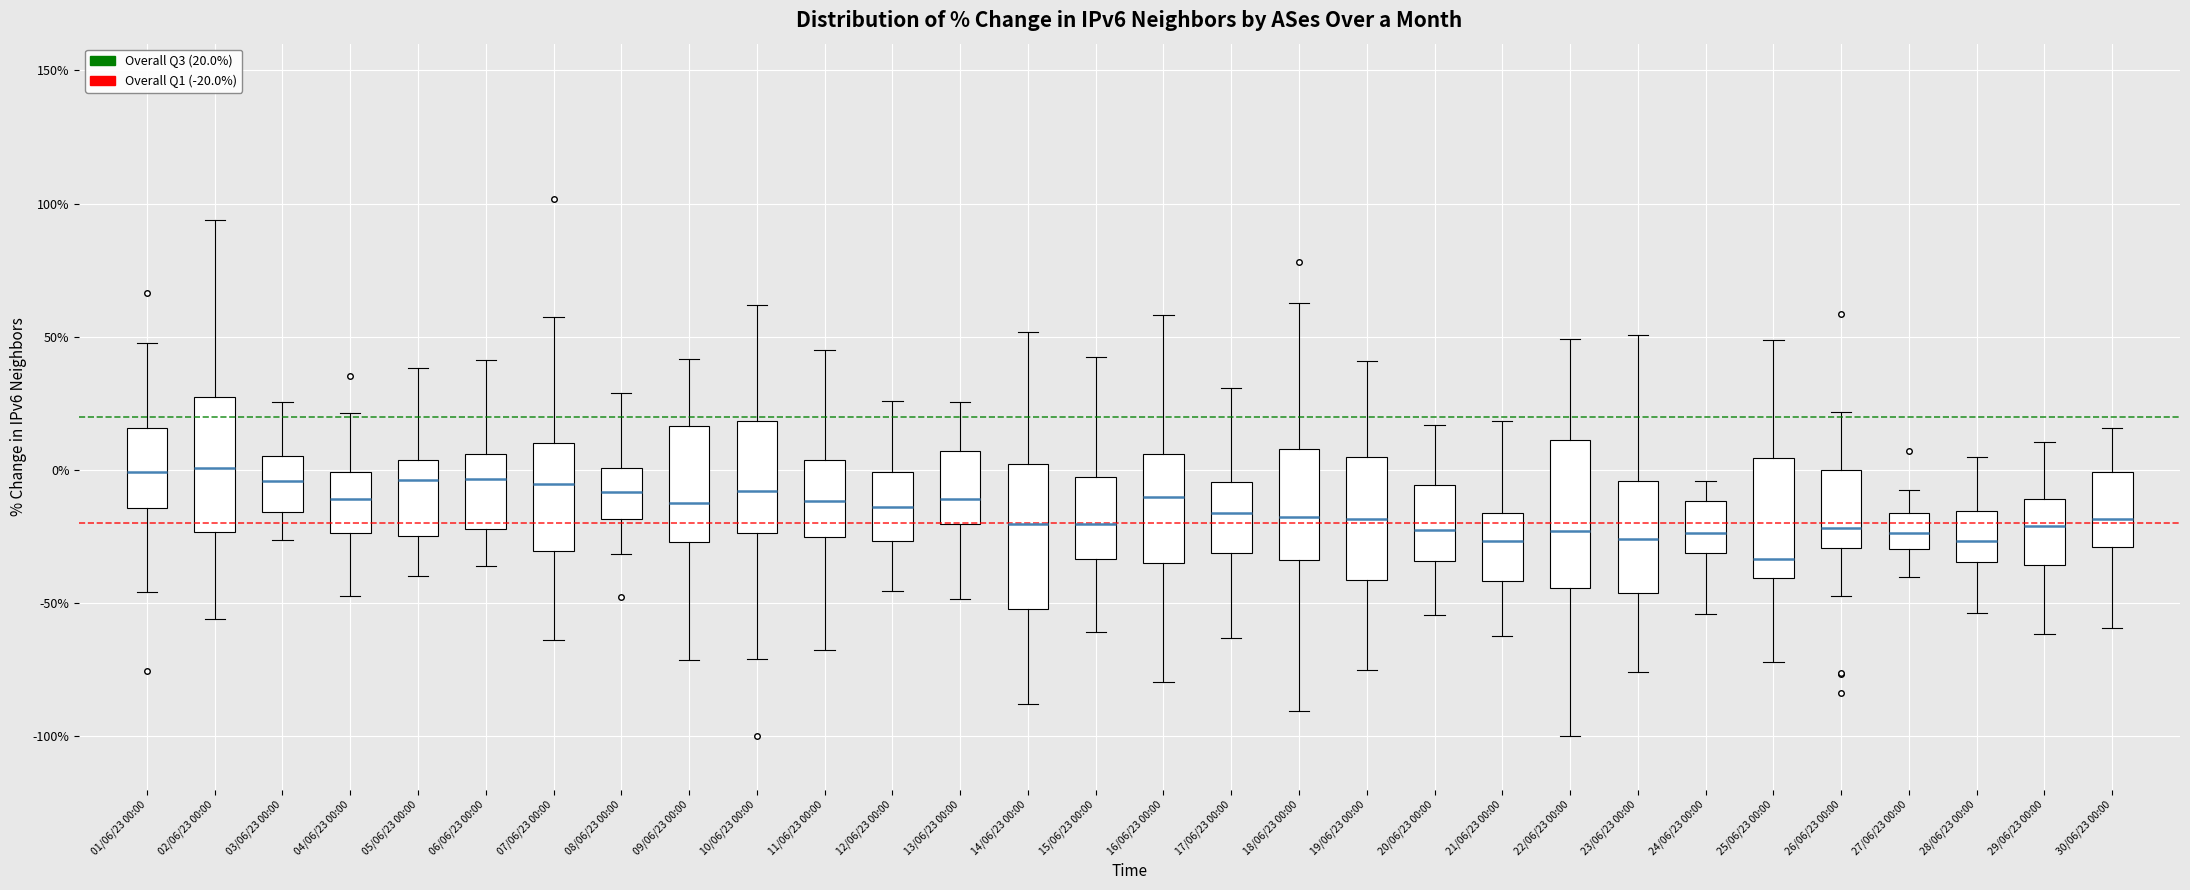

Reading left to right, transcribe this box plot: for each box, give where its median line is, the range the box spans, and where its two whiskers end, as read against the y-axis. The values are not printed on the chart, so give them approximately, as read against the axis.

01/06/23 00:00: median 0, box -15 to 15, whiskers -45 to 50
02/06/23 00:00: median 0, box -25 to 25, whiskers -55 to 95
03/06/23 00:00: median -5, box -15 to 5, whiskers -25 to 25
04/06/23 00:00: median -10, box -25 to 0, whiskers -45 to 20
05/06/23 00:00: median -5, box -25 to 5, whiskers -40 to 40
06/06/23 00:00: median -5, box -20 to 5, whiskers -35 to 40
07/06/23 00:00: median -5, box -30 to 10, whiskers -65 to 55
08/06/23 00:00: median -10, box -20 to 0, whiskers -30 to 30
09/06/23 00:00: median -10, box -25 to 15, whiskers -70 to 40
10/06/23 00:00: median -10, box -25 to 20, whiskers -70 to 60
11/06/23 00:00: median -10, box -25 to 5, whiskers -70 to 45
12/06/23 00:00: median -15, box -25 to 0, whiskers -45 to 25
13/06/23 00:00: median -10, box -20 to 5, whiskers -50 to 25
14/06/23 00:00: median -20, box -50 to 0, whiskers -90 to 50
15/06/23 00:00: median -20, box -35 to -5, whiskers -60 to 40
16/06/23 00:00: median -10, box -35 to 5, whiskers -80 to 60
17/06/23 00:00: median -15, box -30 to -5, whiskers -65 to 30
18/06/23 00:00: median -15, box -35 to 10, whiskers -90 to 65
19/06/23 00:00: median -20, box -40 to 5, whiskers -75 to 40
20/06/23 00:00: median -25, box -35 to -5, whiskers -55 to 15
21/06/23 00:00: median -25, box -40 to -15, whiskers -60 to 20
22/06/23 00:00: median -25, box -45 to 10, whiskers -100 to 50
23/06/23 00:00: median -25, box -45 to -5, whiskers -75 to 50
24/06/23 00:00: median -25, box -30 to -10, whiskers -55 to -5
25/06/23 00:00: median -35, box -40 to 5, whiskers -70 to 50
26/06/23 00:00: median -20, box -30 to 0, whiskers -45 to 20
27/06/23 00:00: median -25, box -30 to -15, whiskers -40 to -5
28/06/23 00:00: median -25, box -35 to -15, whiskers -55 to 5
29/06/23 00:00: median -20, box -35 to -10, whiskers -60 to 10
30/06/23 00:00: median -20, box -30 to 0, whiskers -60 to 15